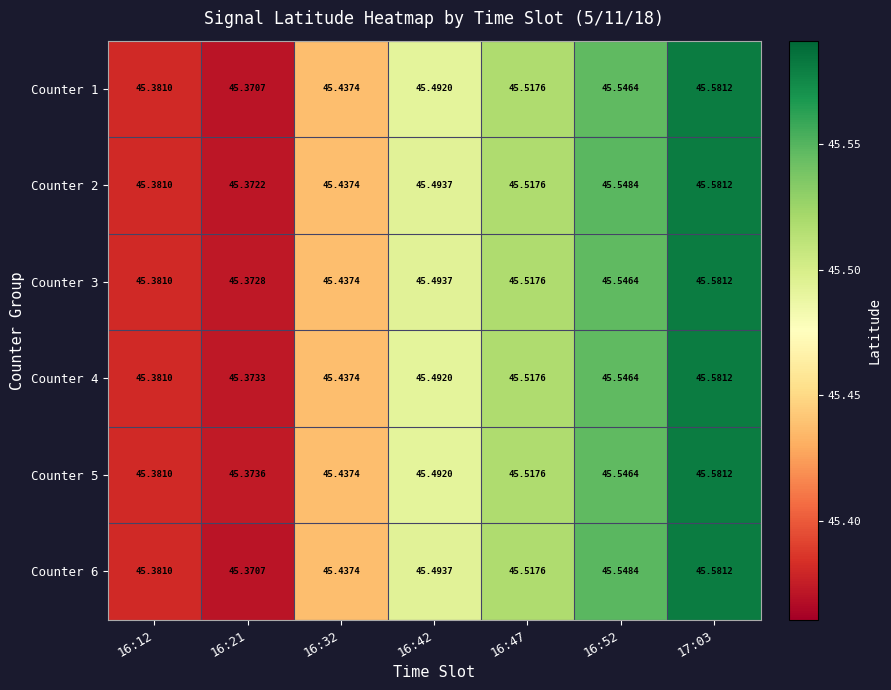

Is the value of Counter 5 at 16:52 greater than the value of Counter 1 at 16:12?

Yes